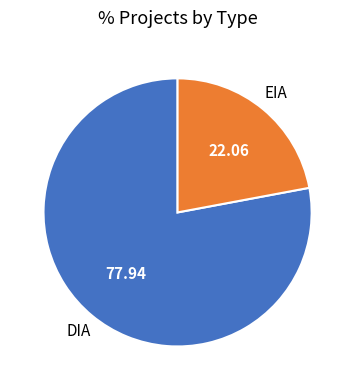

How many slices are in this pie chart?

2